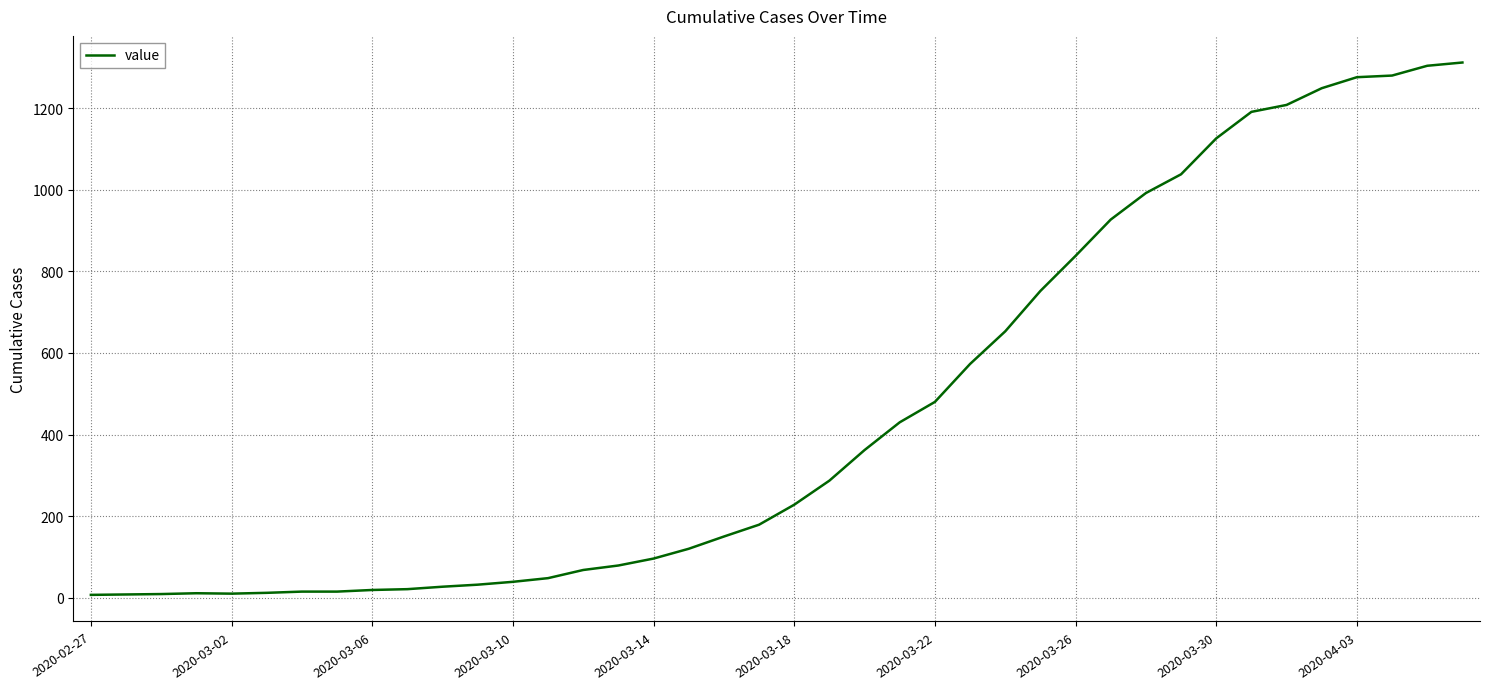

What is the maximum value shown in the chart?

1312